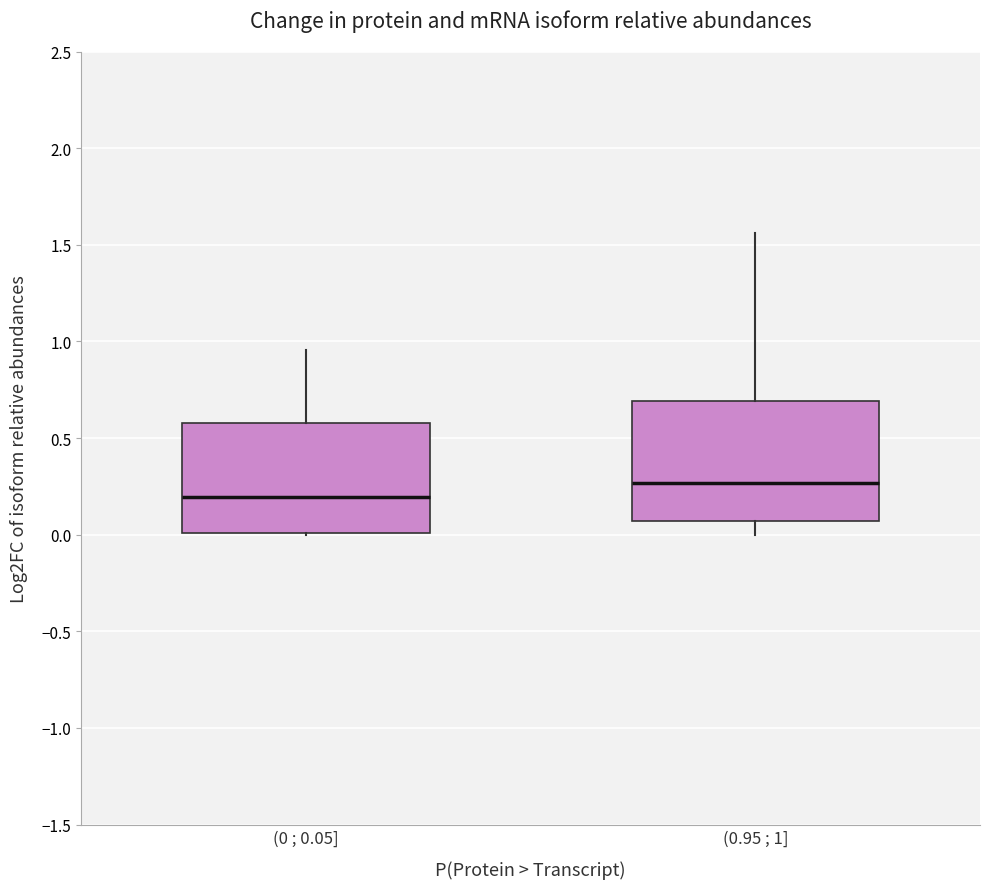

Reading left to right, transcribe this box plot: for each box, give where its median line is, the range the box spans, and where its two whiskers end, as read against the y-axis. The values are not printed on the chart, so give them approximately, as read against the axis.

(0 ; 0.05]: median 0.20, box 0.00 to 0.60, whiskers 0.00 to 0.95
(0.95 ; 1]: median 0.25, box 0.05 to 0.70, whiskers 0.00 to 1.55